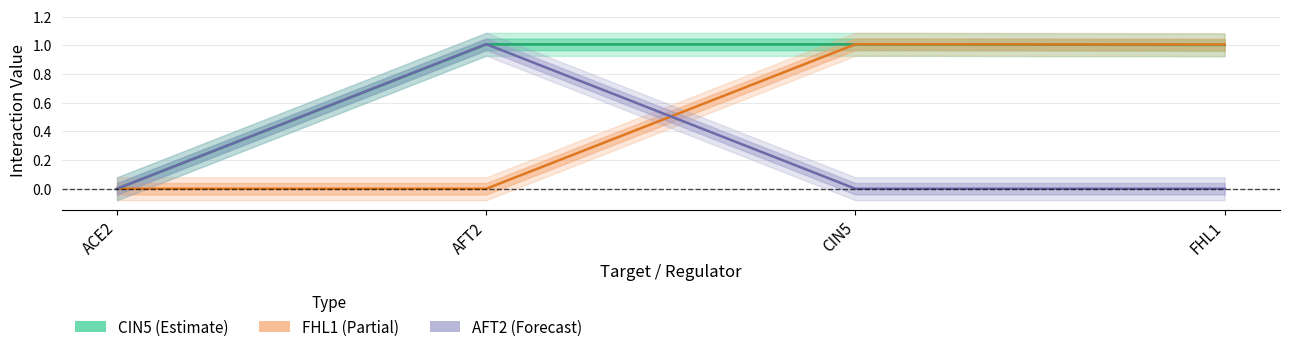

Which series changed the most between AFT2 and FHL1?

AFT2